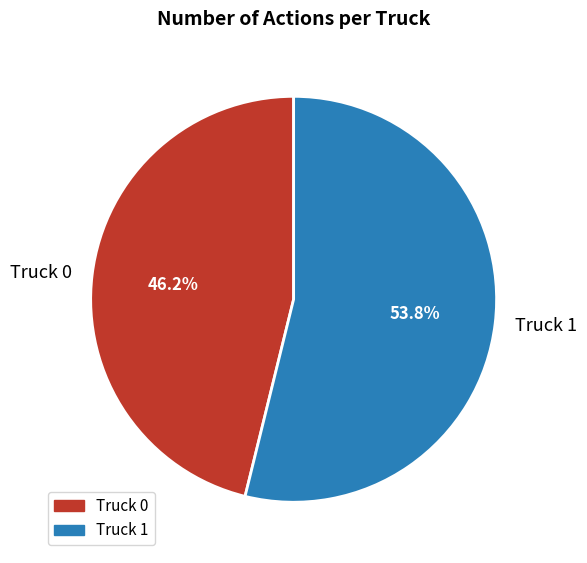

How many segments does this pie chart have?

2